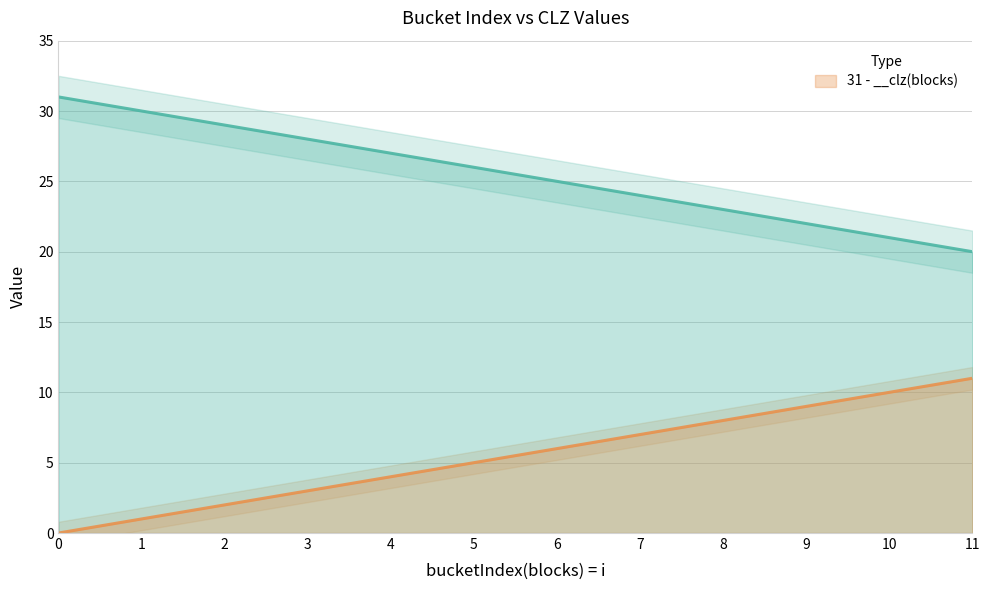

Rank the categories by value from highest to lowest.

11, 10, 9, 8, 7, 6, 5, 4, 3, 2, 1, 0